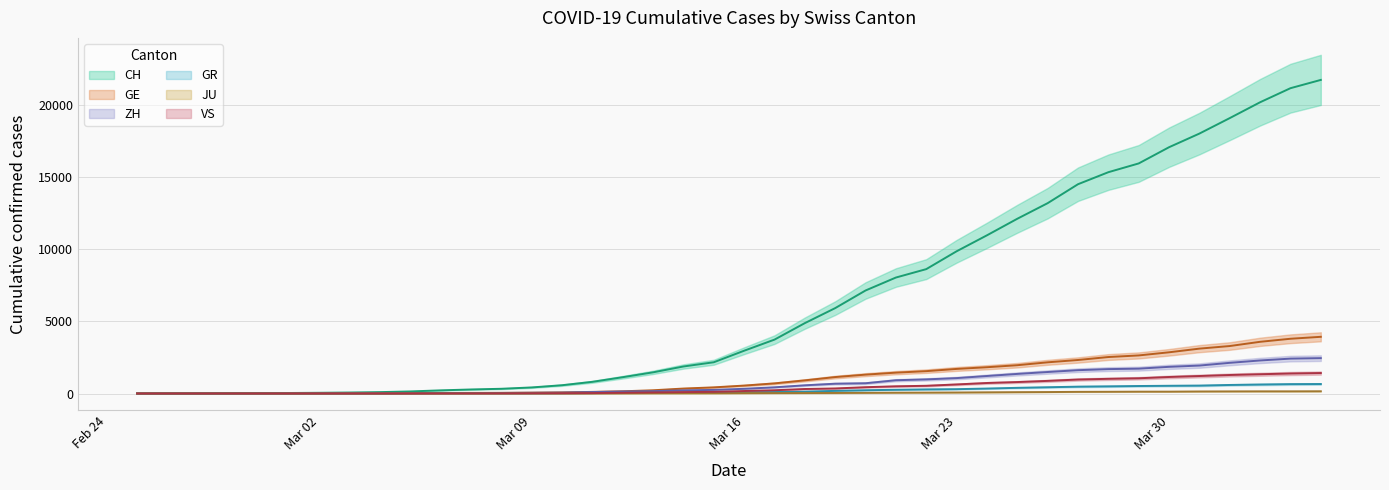

What is the difference between the maximum and second lowest values in the ZH series?

2450